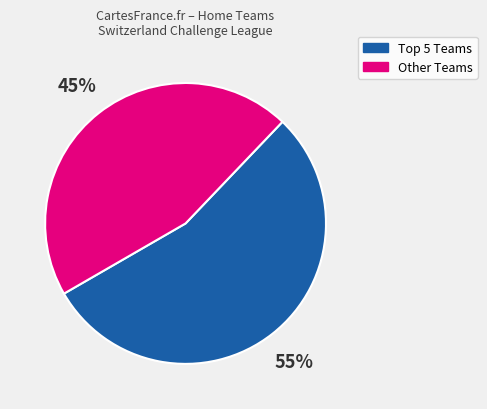

To the nearest percent, what is the average slice percentage?

50%